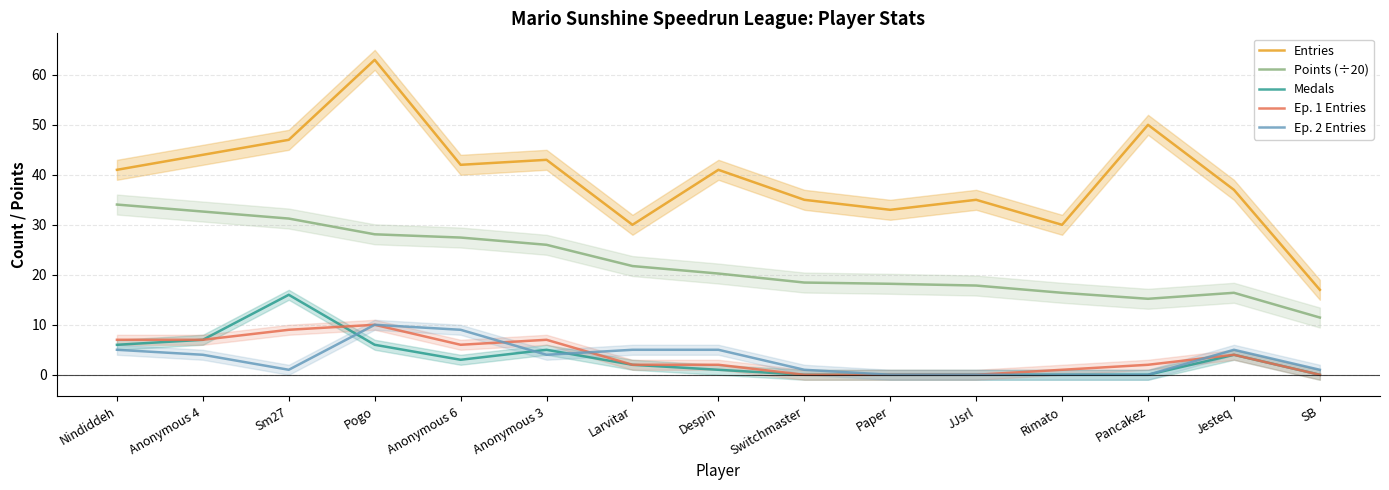

What are all the series names shown in the legend?

Entries, Points (÷20), Medals, Ep. 1 Entries, Ep. 2 Entries